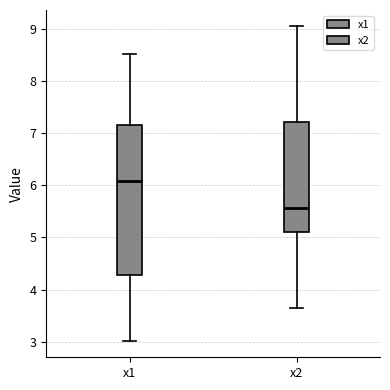

Reading left to right, transcribe this box plot: for each box, give where its median line is, the range the box spans, and where its two whiskers end, as read against the y-axis. The values are not printed on the chart, so give them approximately, as read against the axis.

x1: median 6.1, box 4.3 to 7.2, whiskers 3.0 to 8.5
x2: median 5.6, box 5.1 to 7.2, whiskers 3.7 to 9.1